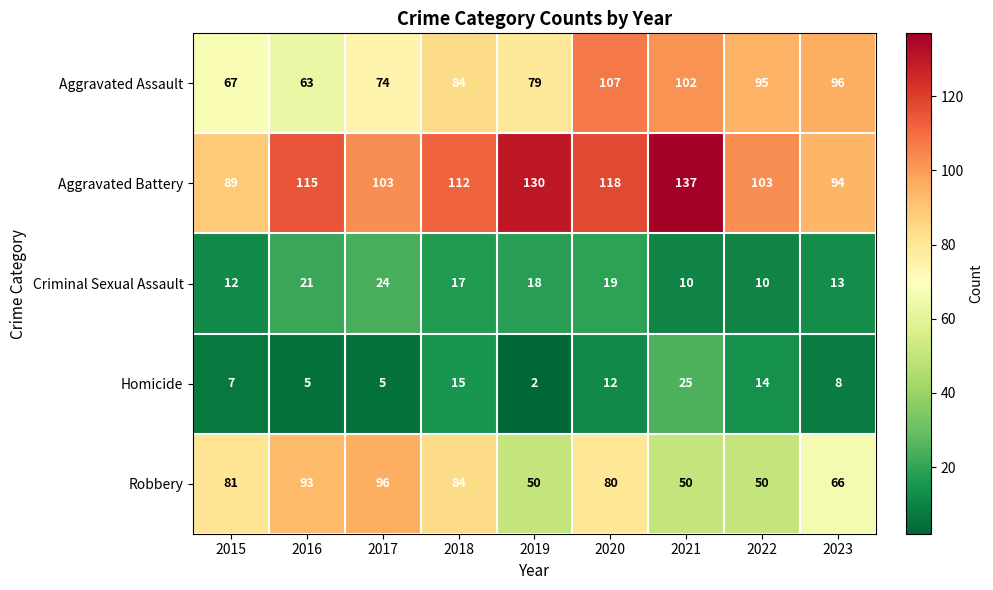

What is the sum of the Criminal Sexual Assault values at 2016 and 2022?

31